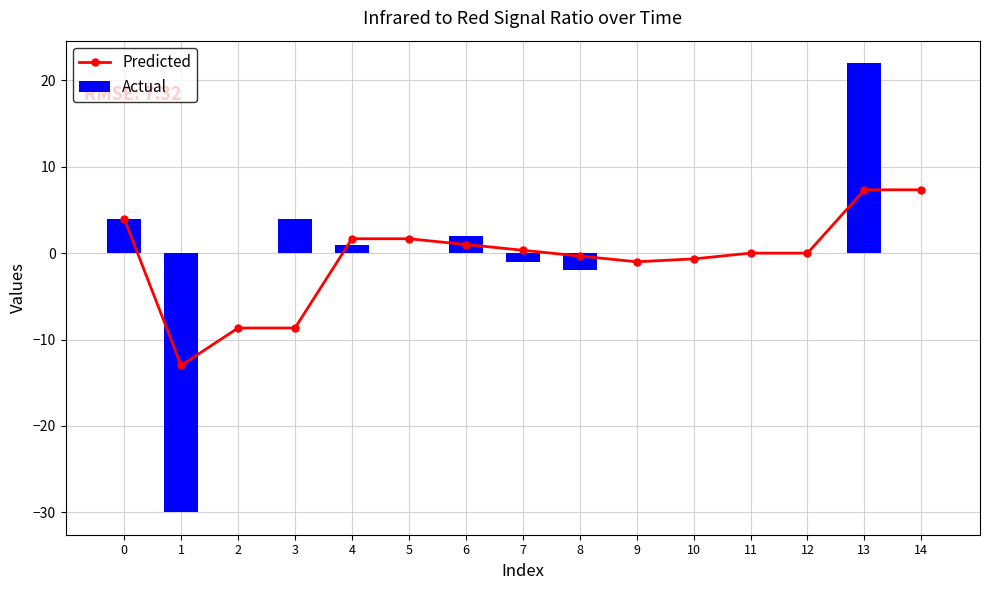

How many distinct data groups are displayed?

2